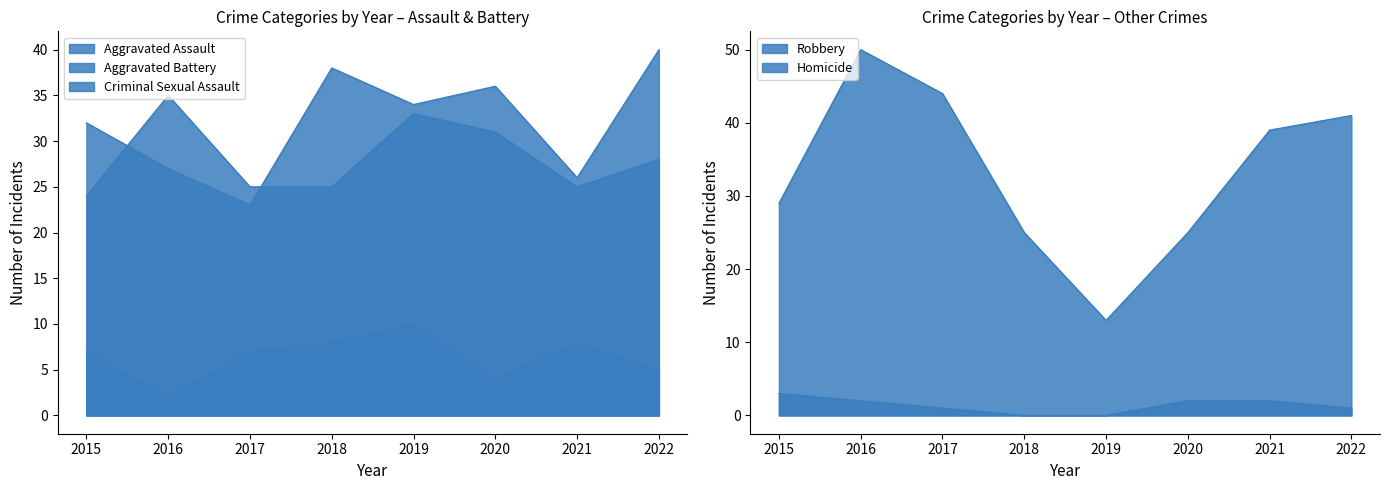

What is the value of the Homicide point at the 3rd from the left?

1